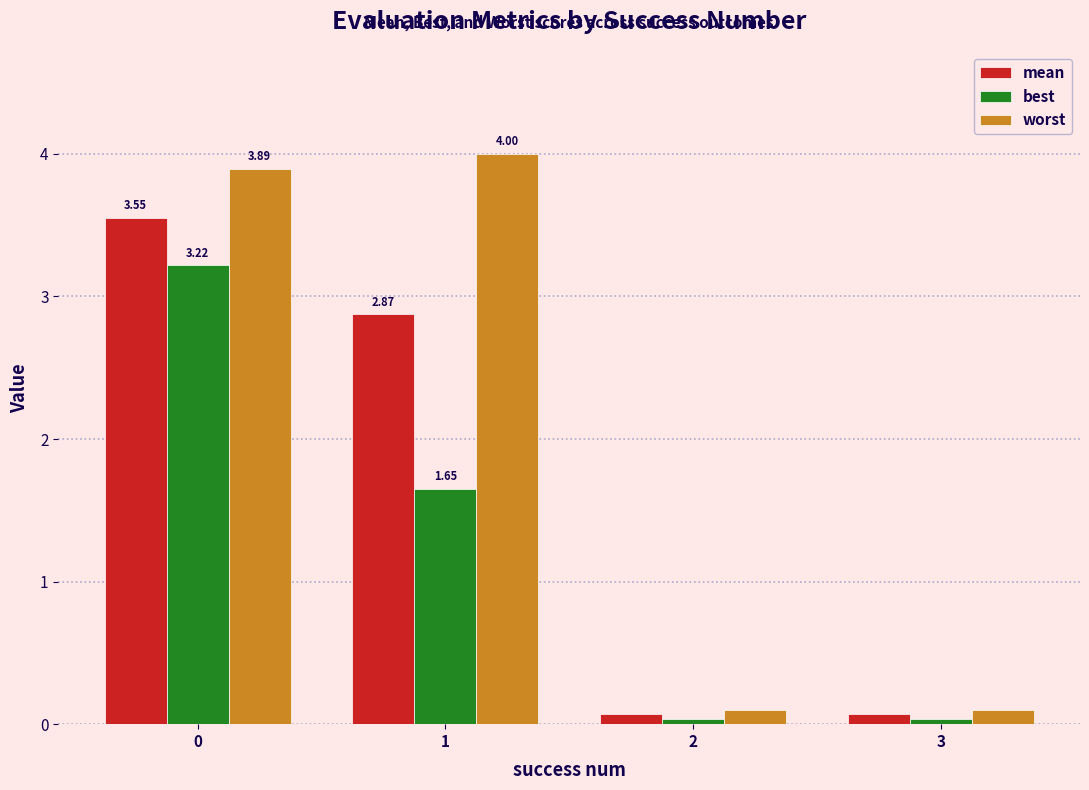

How many series are shown in this chart?

3